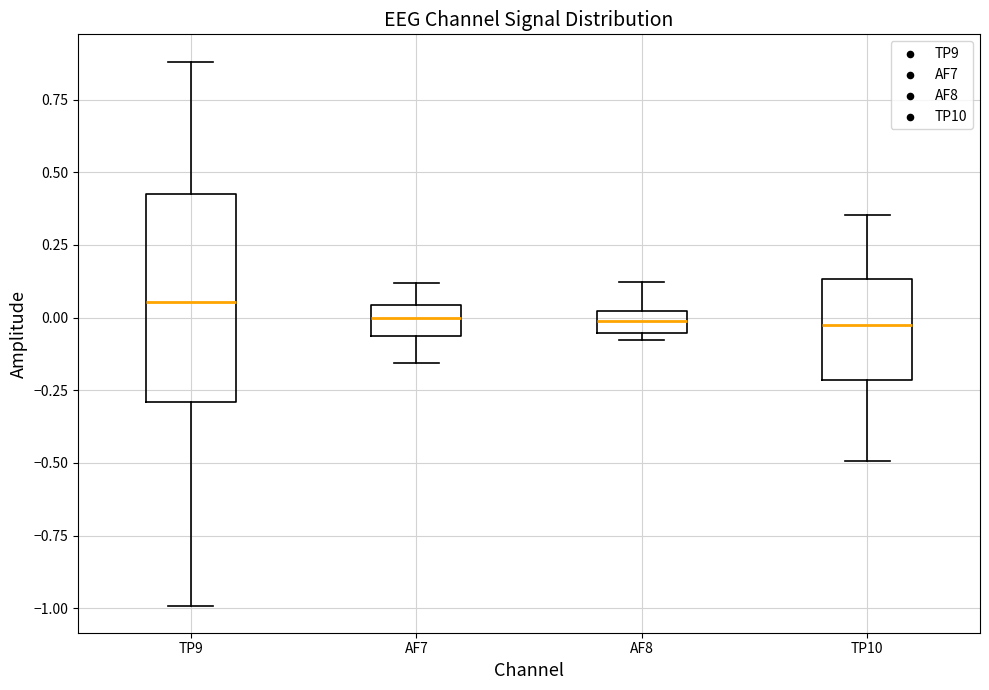

Where does the lower whisker of the box for AF7 end on the y-axis? The values are not printed on the chart, so give them approximately, as read against the axis.

-0.15